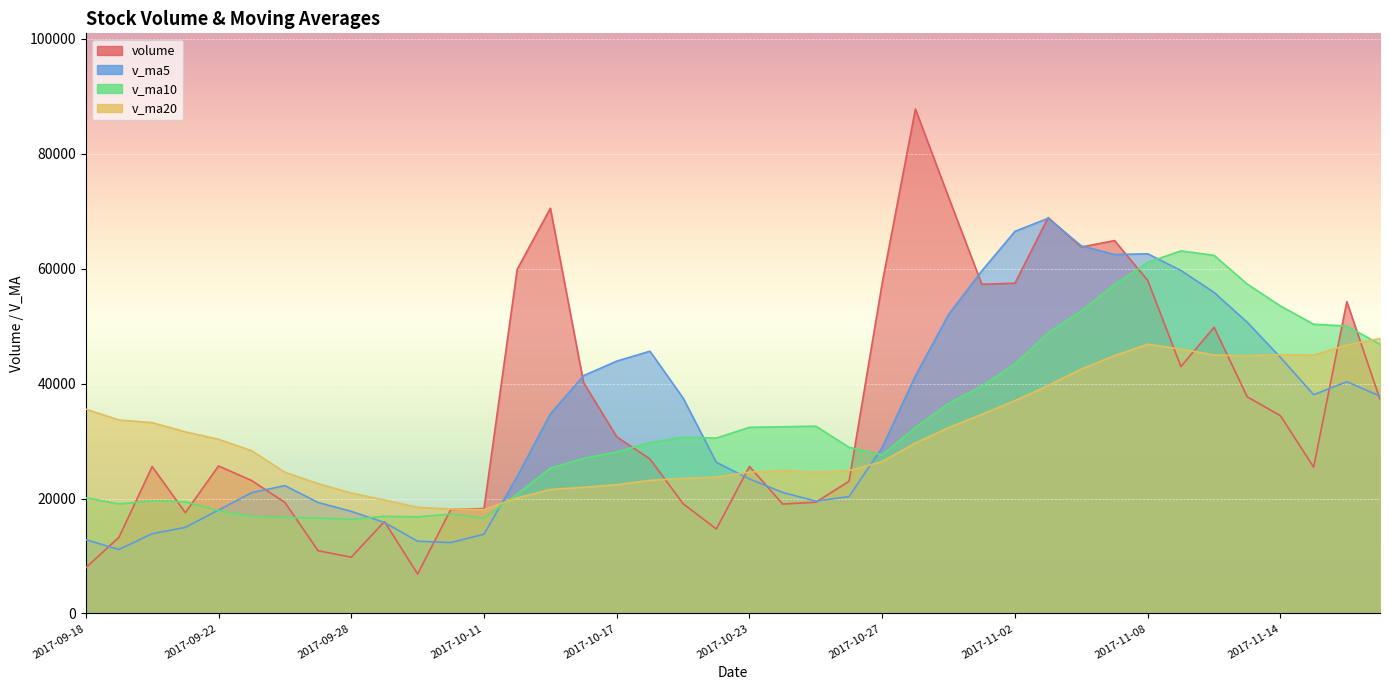

At which category does volume reach its first local valley?

2017-09-21